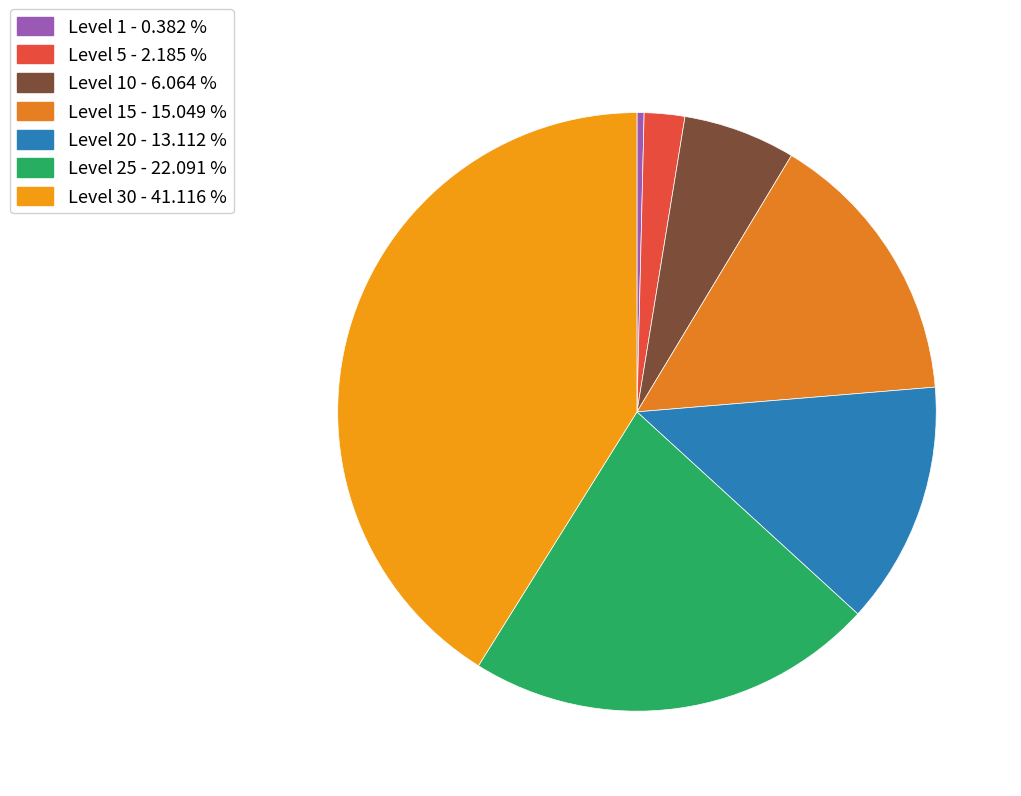

What is the largest slice in the pie chart?

Level 30 - 41.116 %